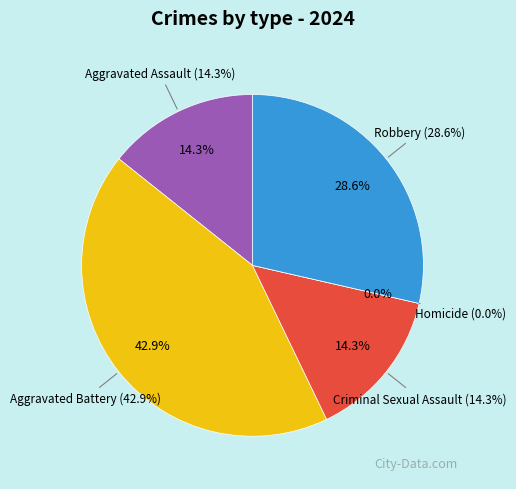

Which category has the biggest portion of the pie?

Aggravated Battery